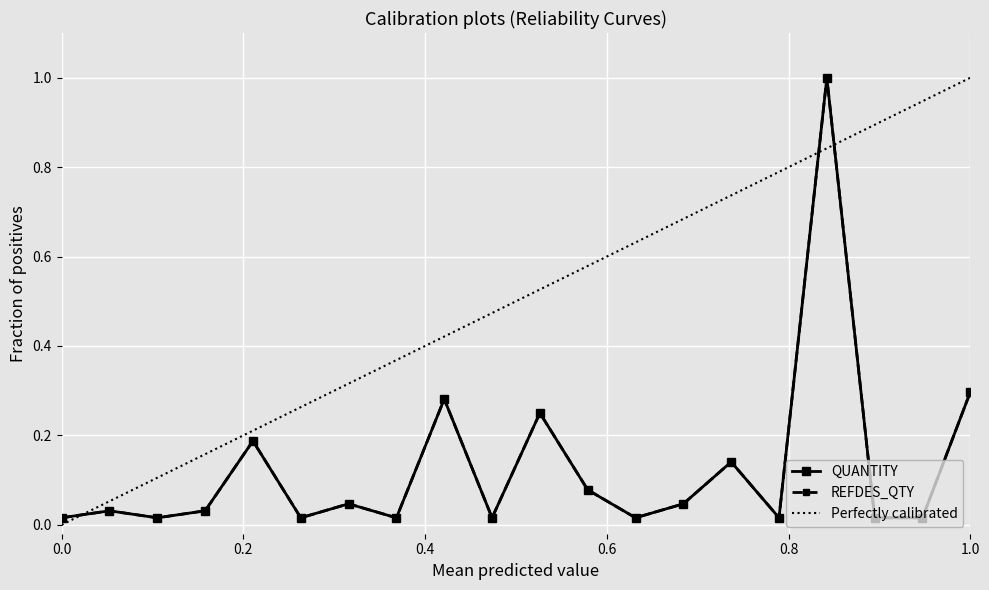

How many interior local valleys does the QUANTITY series have?

6